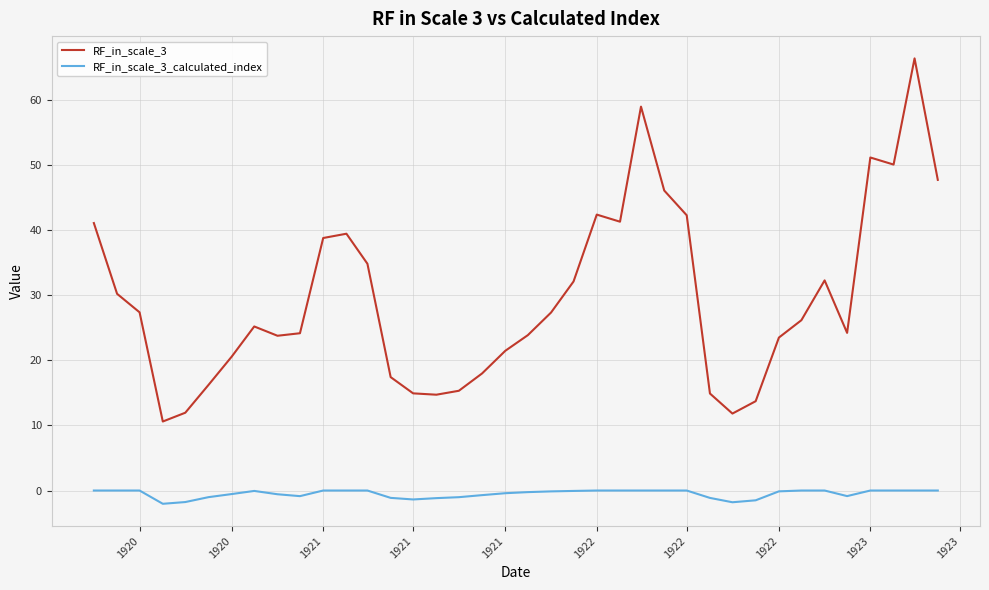

Rank the series by their maximum value, from highest to lowest.

RF_in_scale_3, RF_in_scale_3_calculated_index